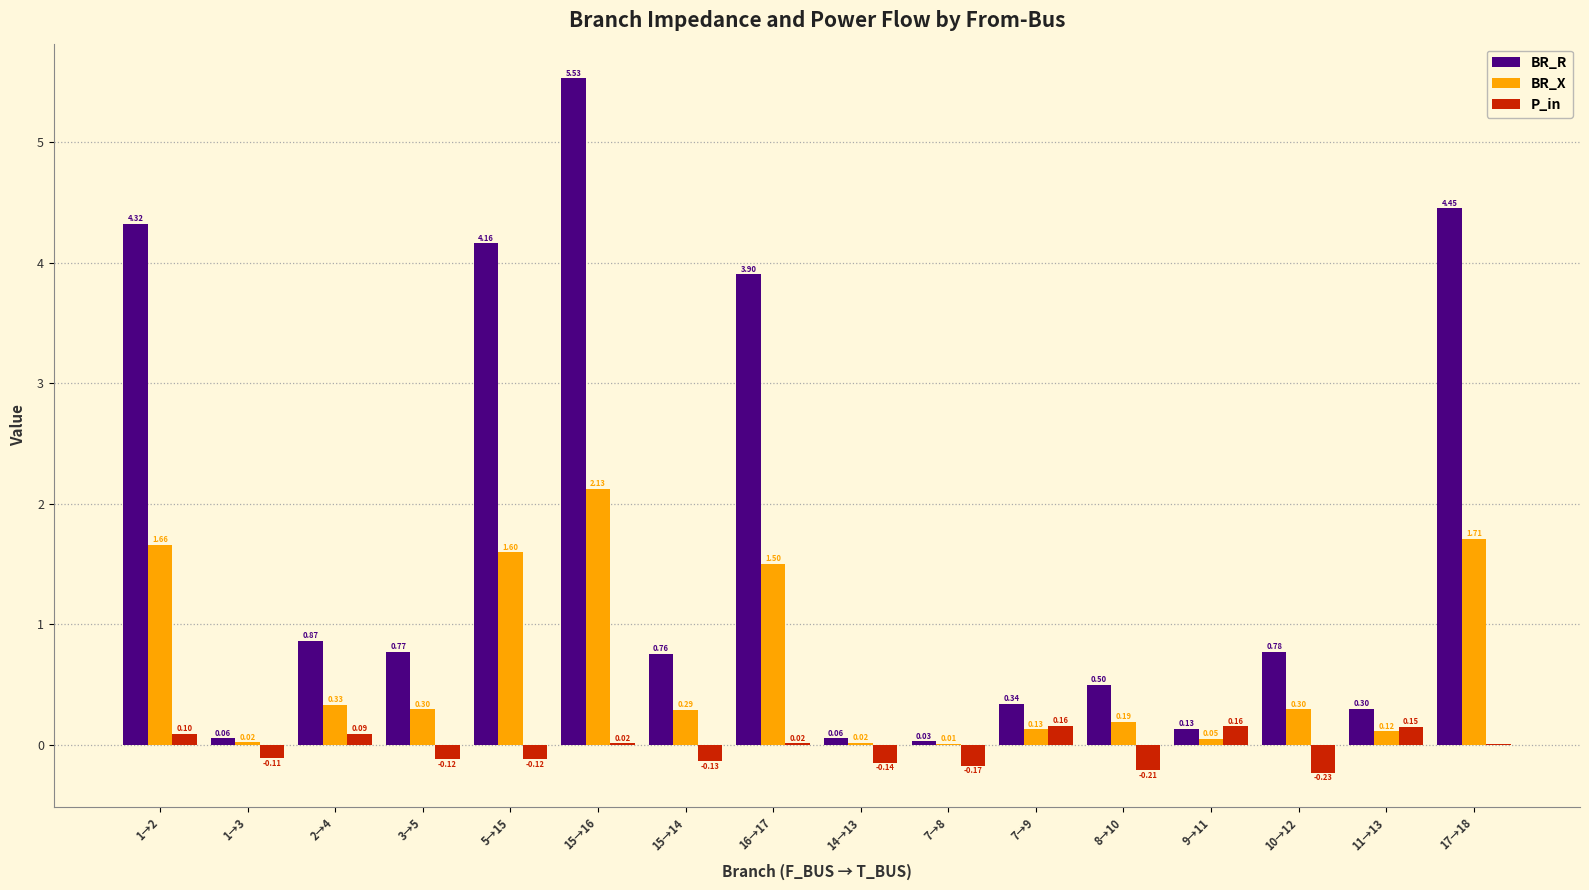

Which series has the largest total across all categories?

BR_R